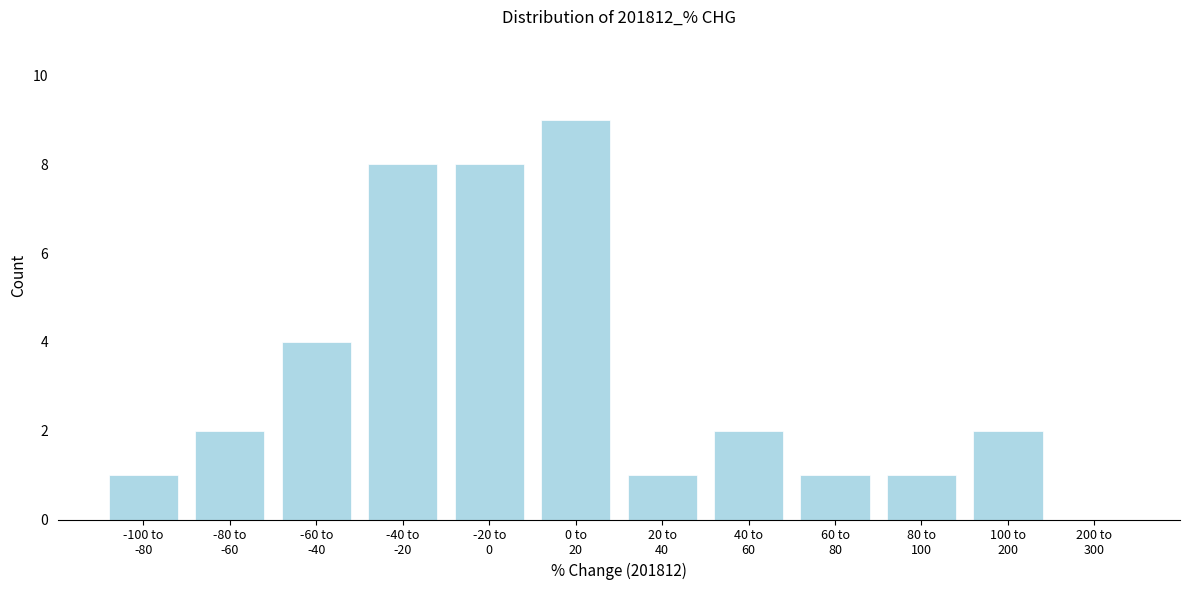

What is the maximum value shown in the chart?

9